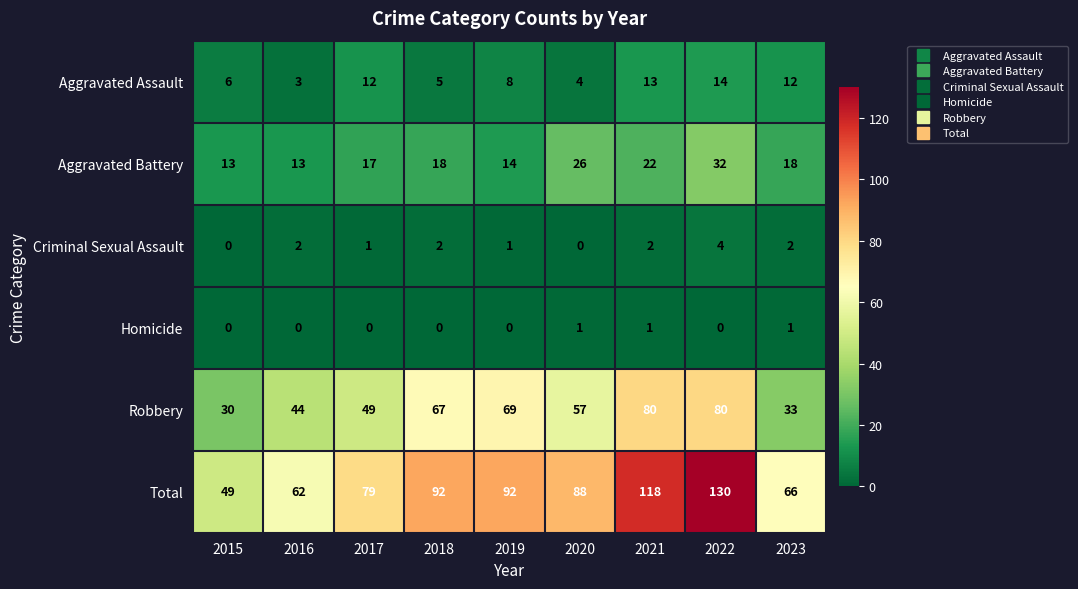

At which category is the sum across all series the highest?

2022